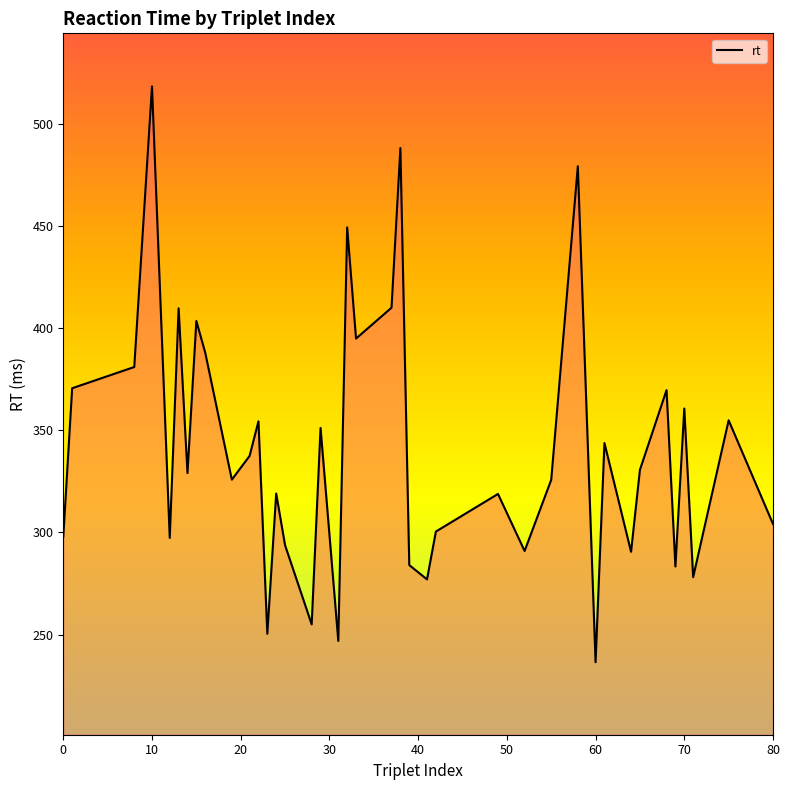

What is the greatest value displayed?

518.2